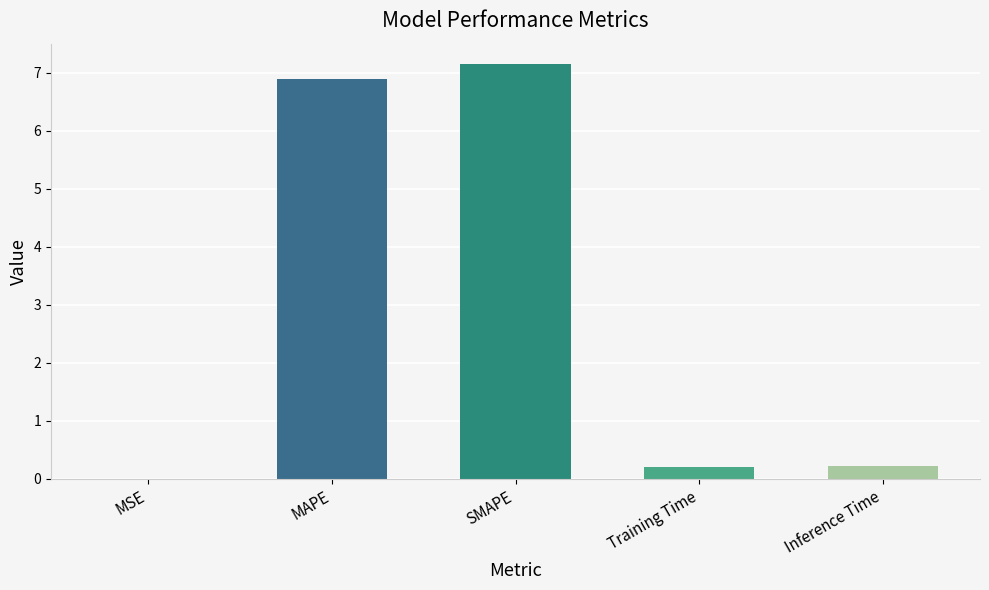

Are the bars horizontal?

No